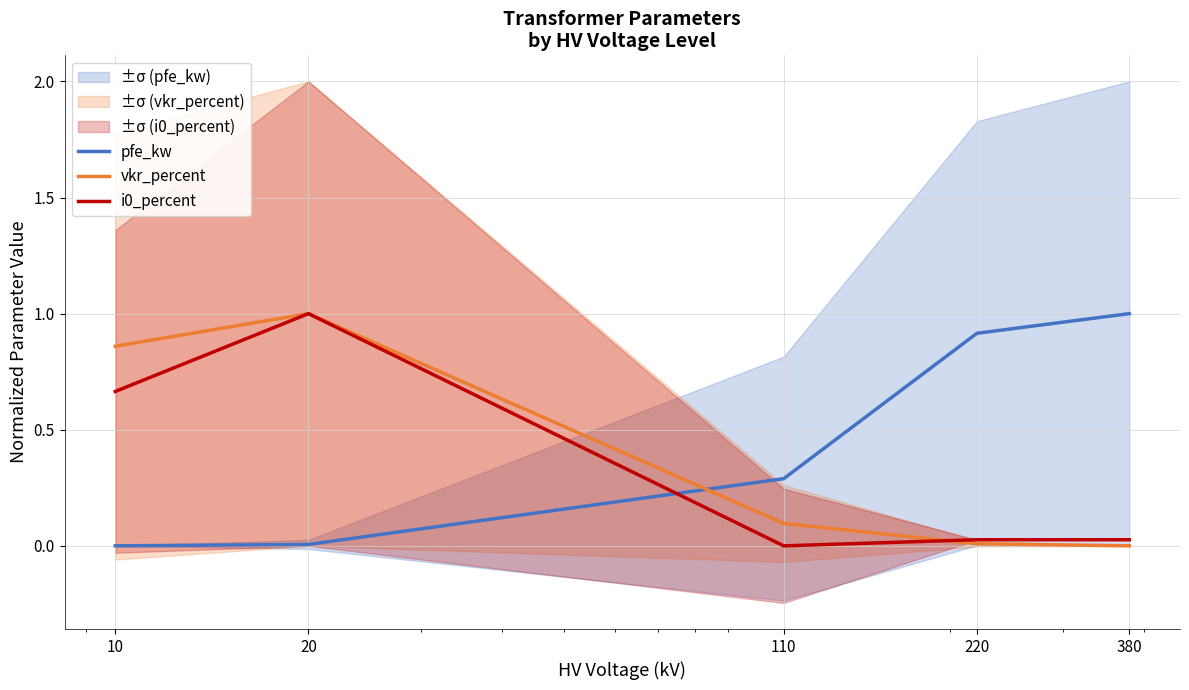

Count the number of categories in the chart.

5